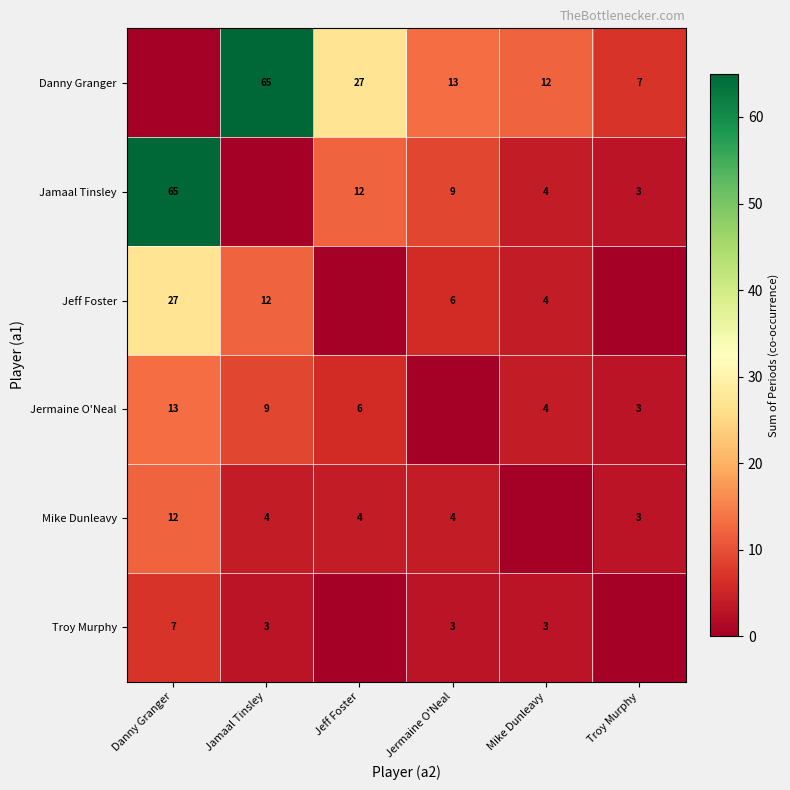

What is the sum of the Jamaal Tinsley values at Troy Murphy and Mike Dunleavy?

7